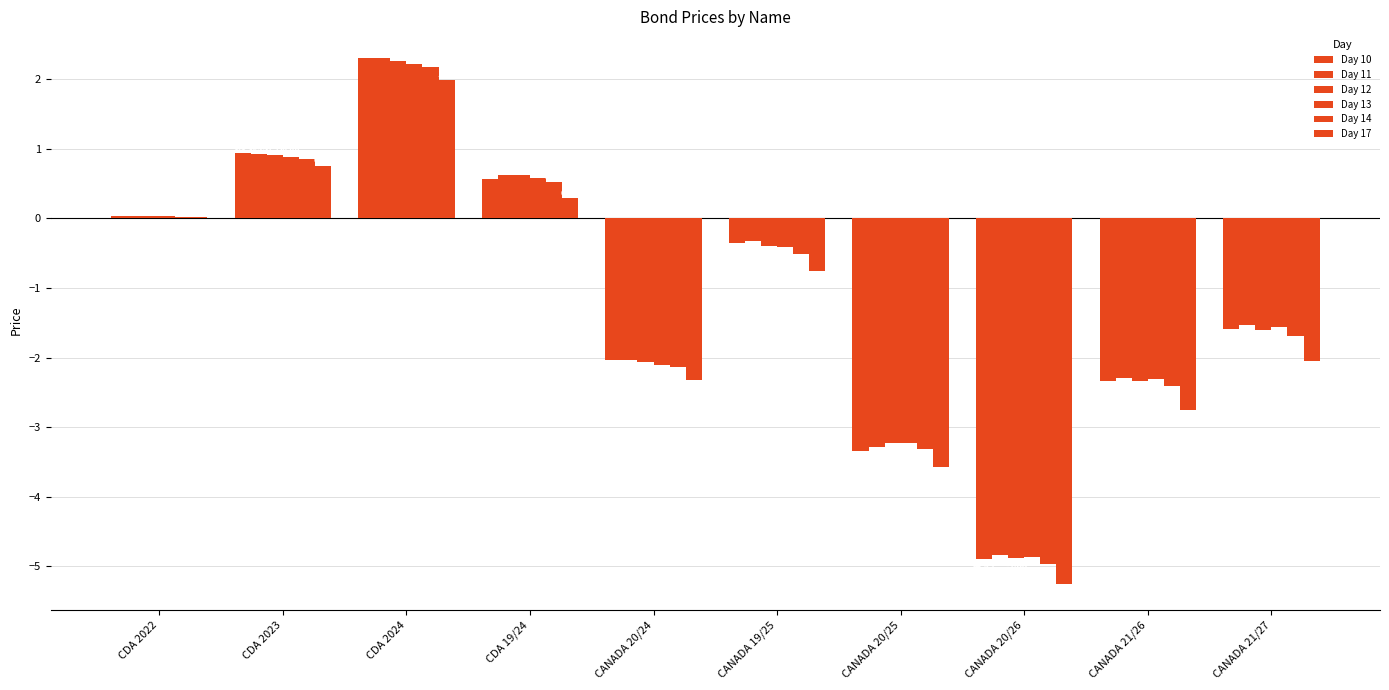

How many series are shown in this chart?

6